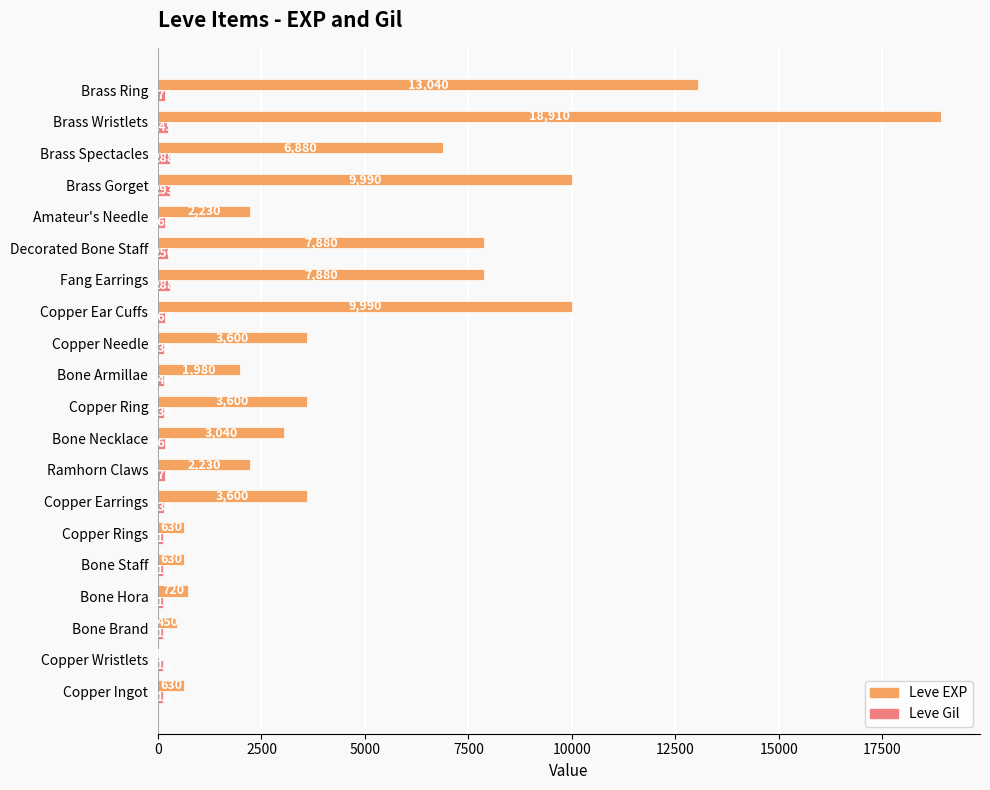

Which series changed the most between Bone Staff and Decorated Bone Staff?

Leve EXP